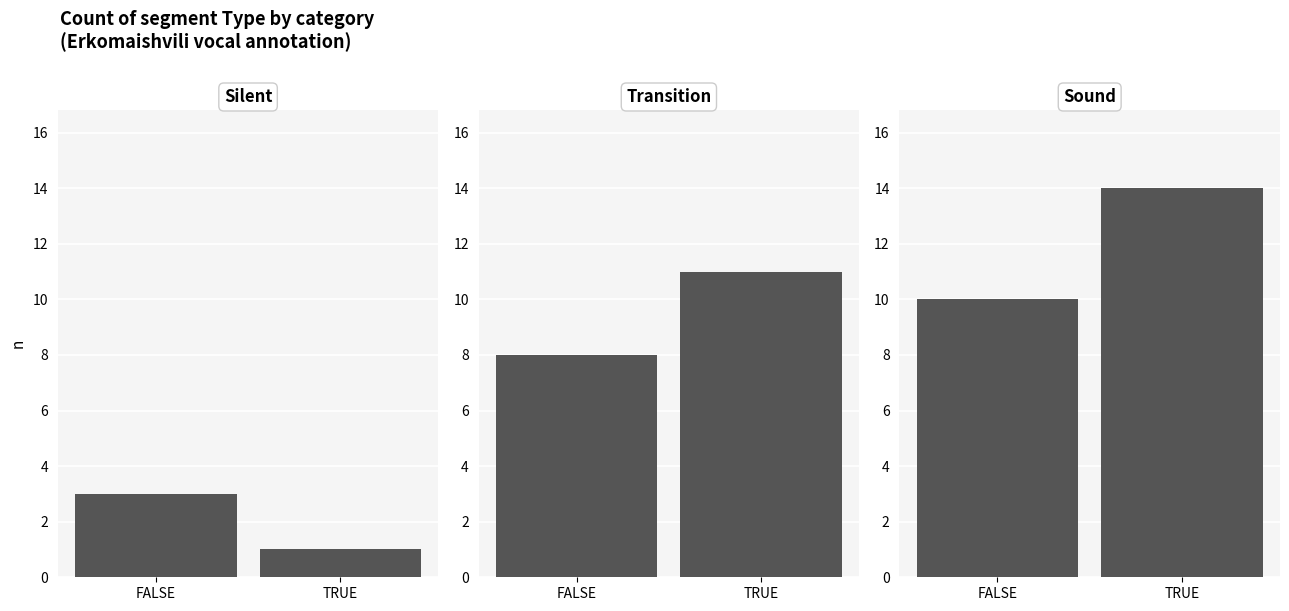

How many distinct data groups are displayed?

3